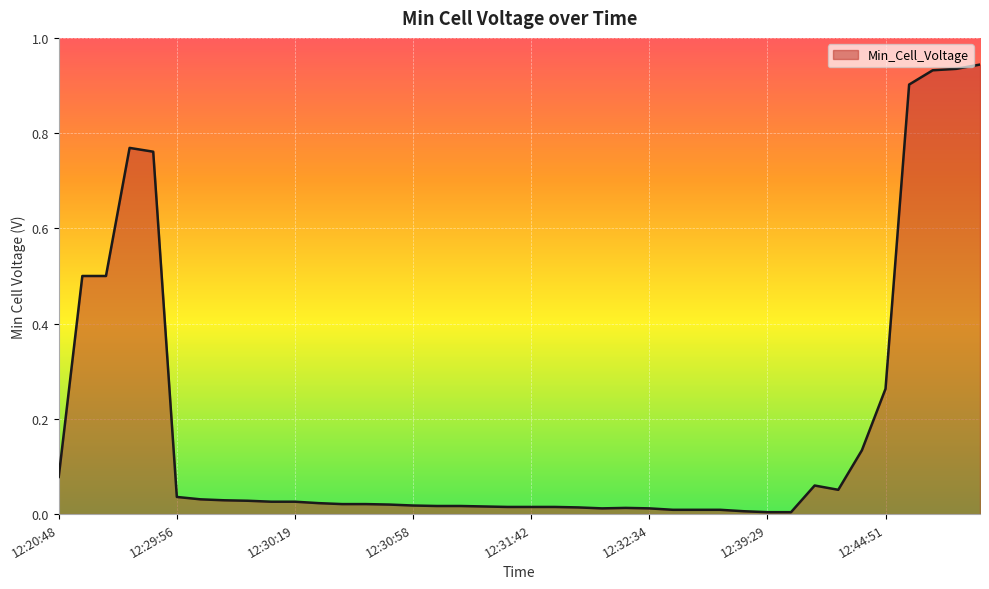

Which category has the lowest value across all series?

12:39:29